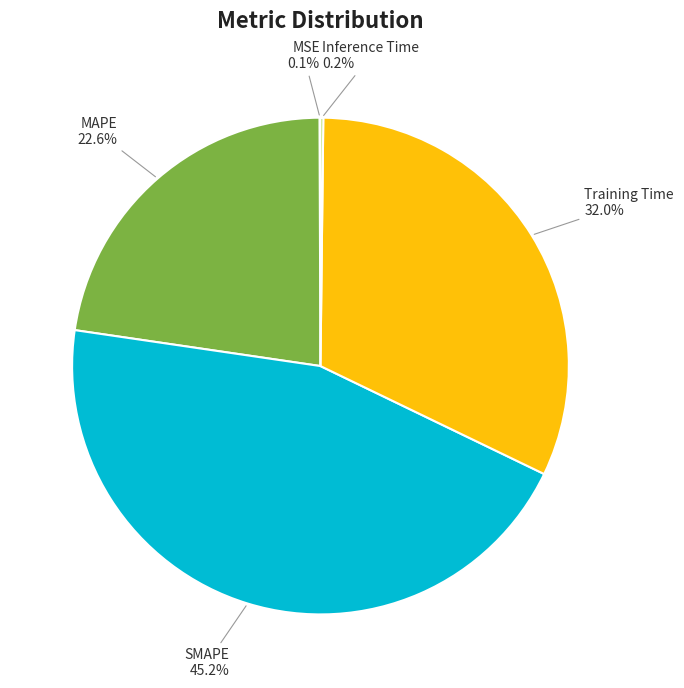

What percentage is NOT represented by SMAPE?

54.8%